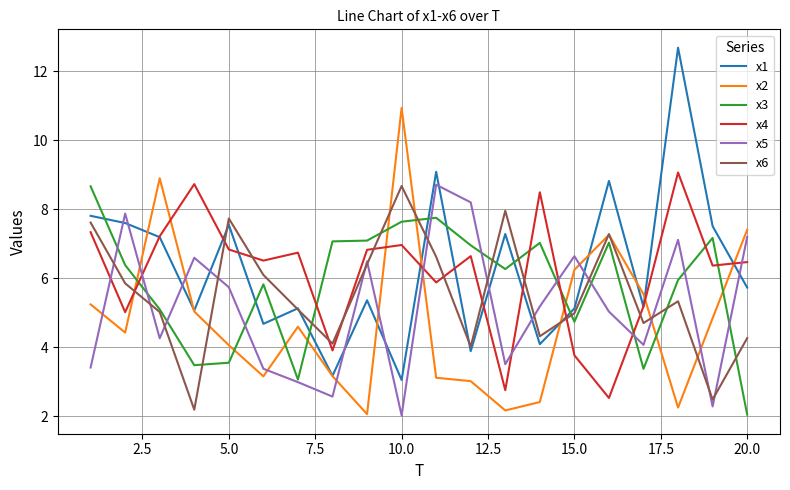

After their last crossing, which series has the higher values: x4 or x5?

x5